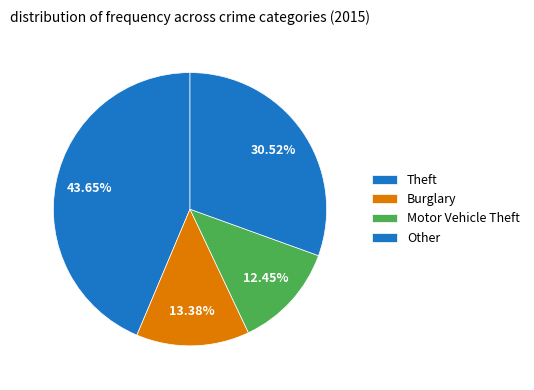

To the nearest percent, what percentage of the pie is Theft?

44%